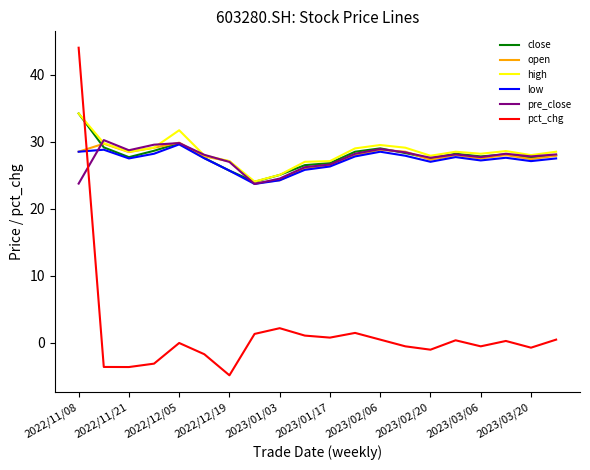

How many times do pct_chg and open cross each other?

1